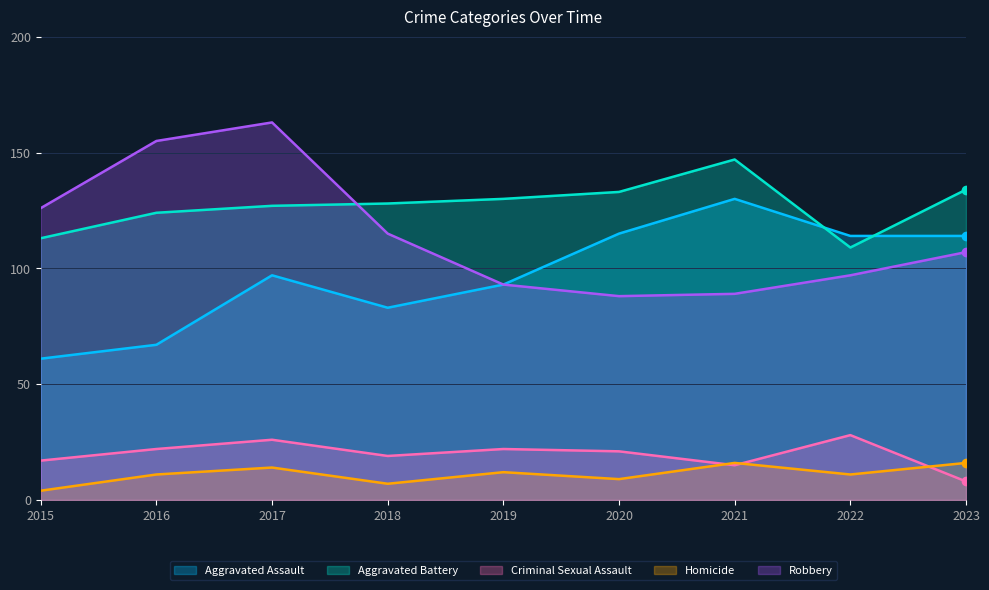

How many Homicide values are between 9 and 14?

5